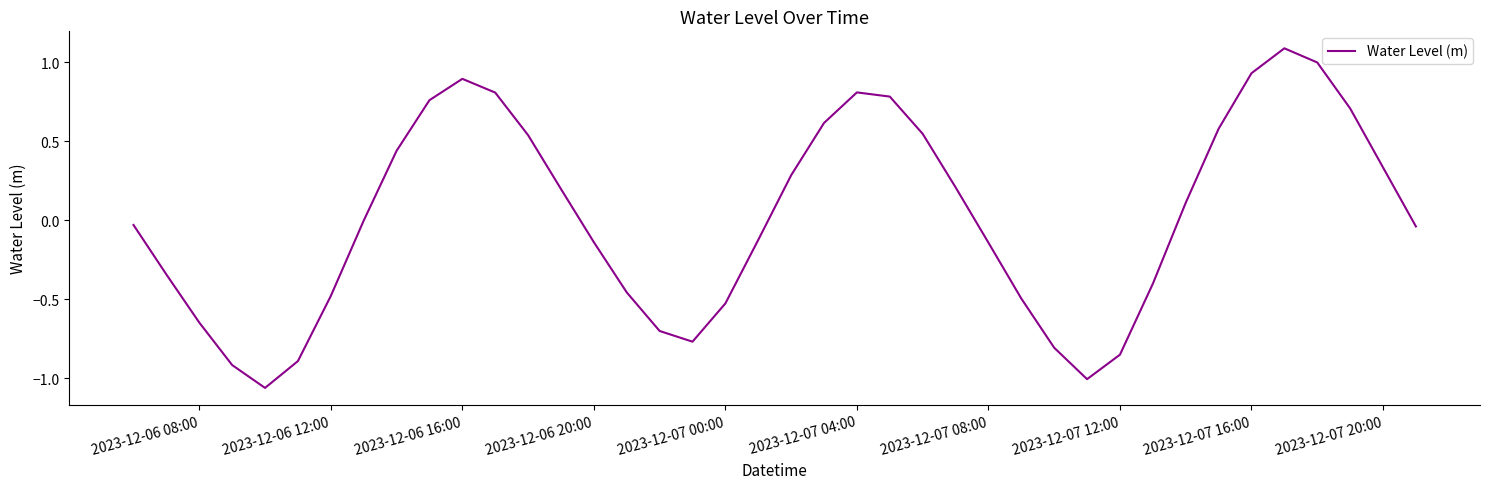

What is the maximum value shown in the chart?

1.1